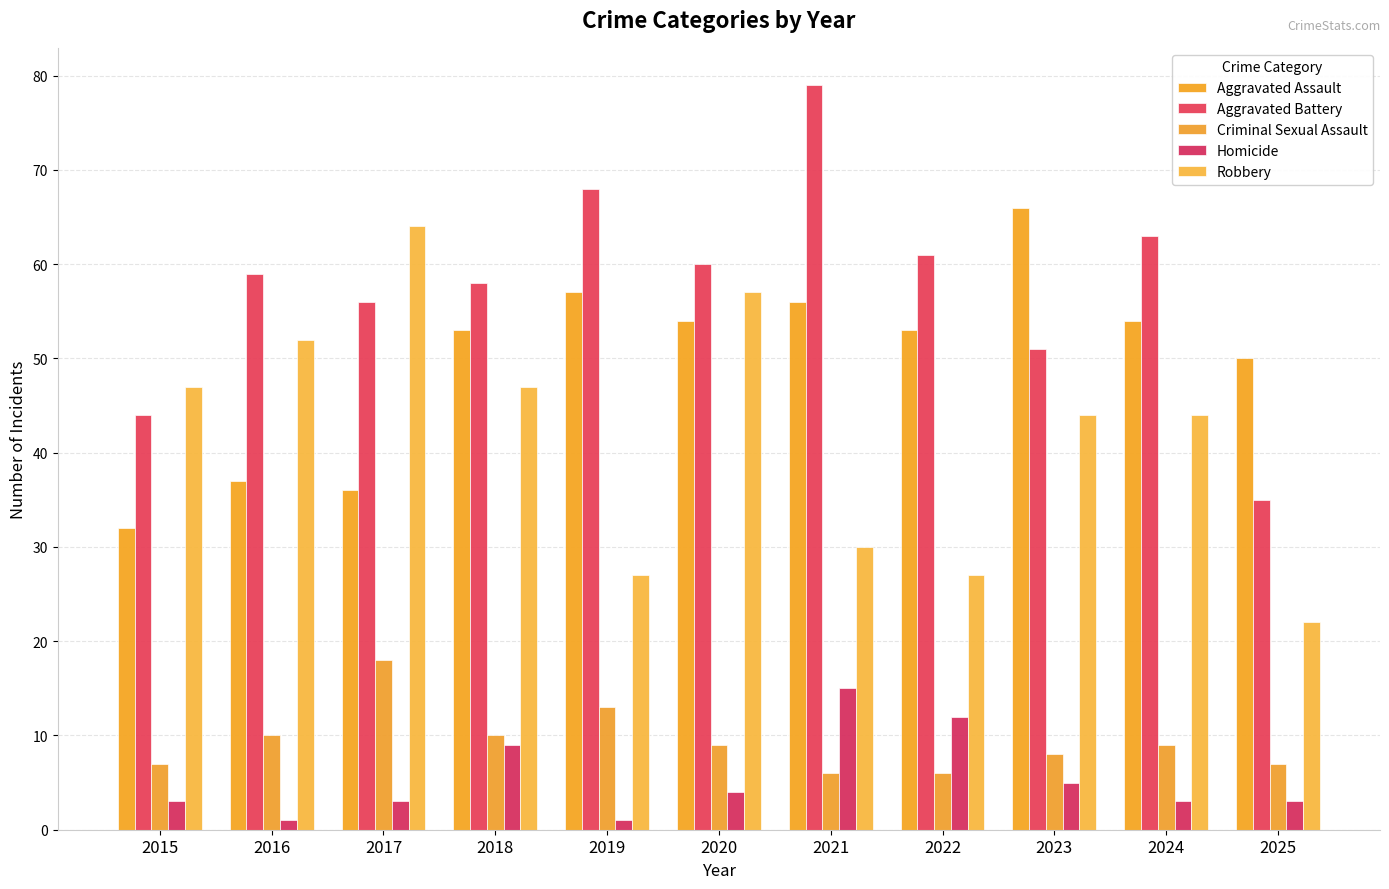

What are all the series names shown in the legend?

Aggravated Assault, Aggravated Battery, Criminal Sexual Assault, Homicide, Robbery